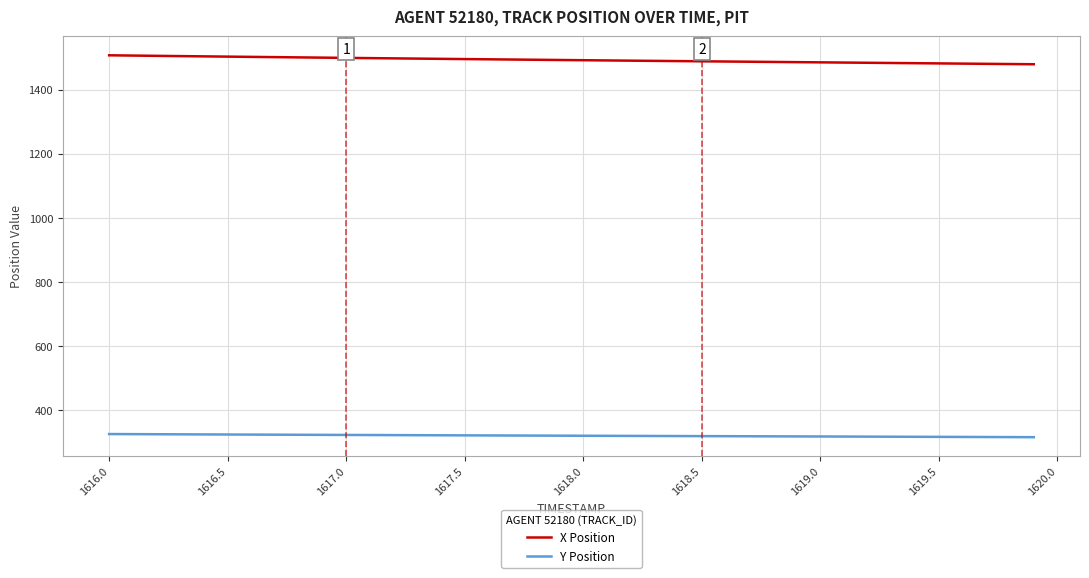

Rank the series by their maximum value, from lowest to highest.

Y Position, X Position